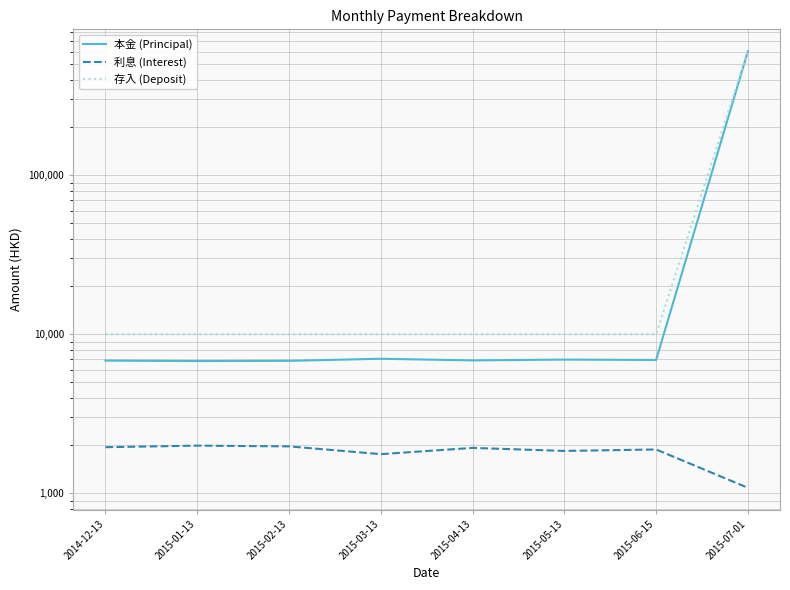

At which label is 存入 (Deposit) closest to 306483?

2014-12-13